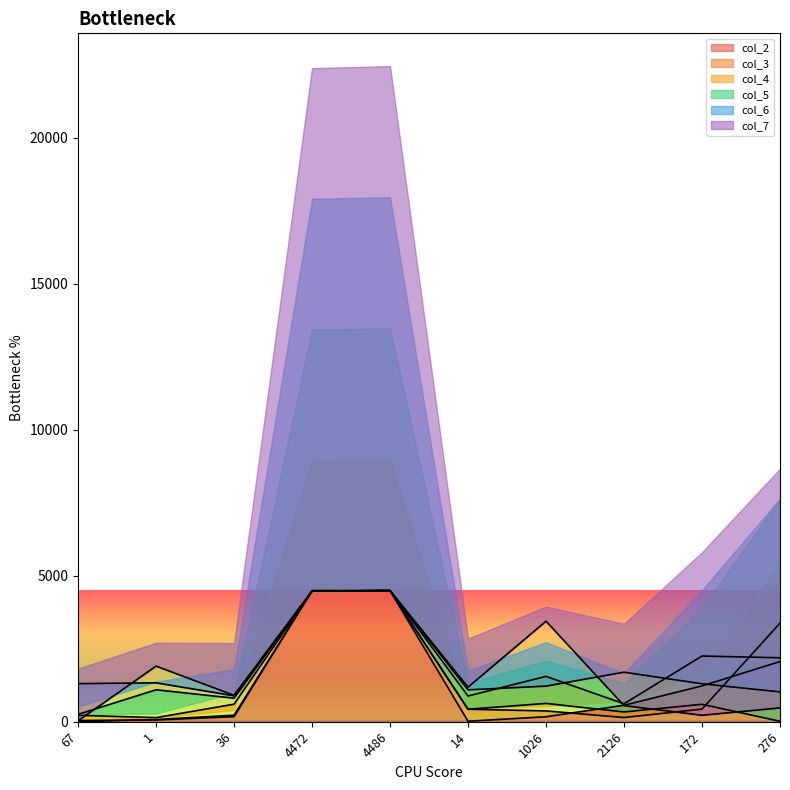

What is the value of the col_4 point at the 1st from the left?

220